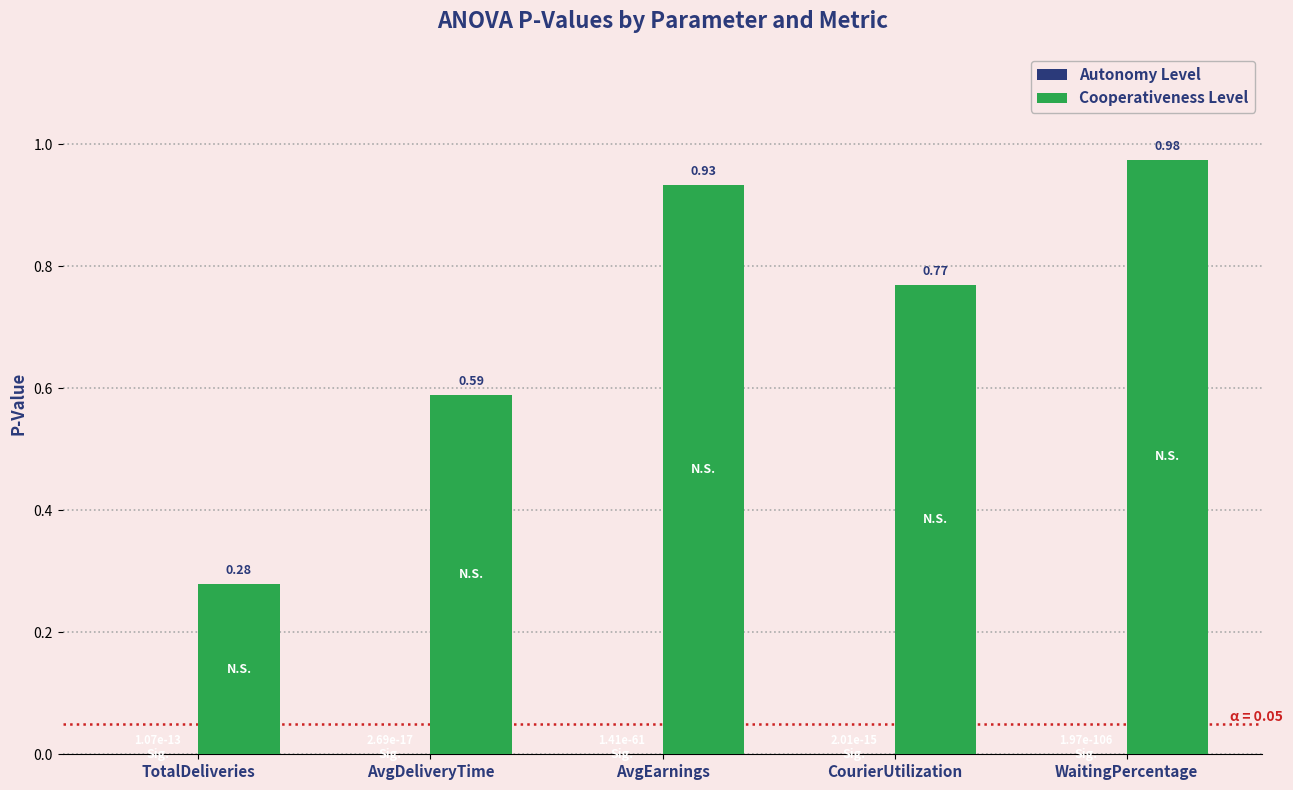

Which series has the largest total across all categories?

Cooperativeness Level